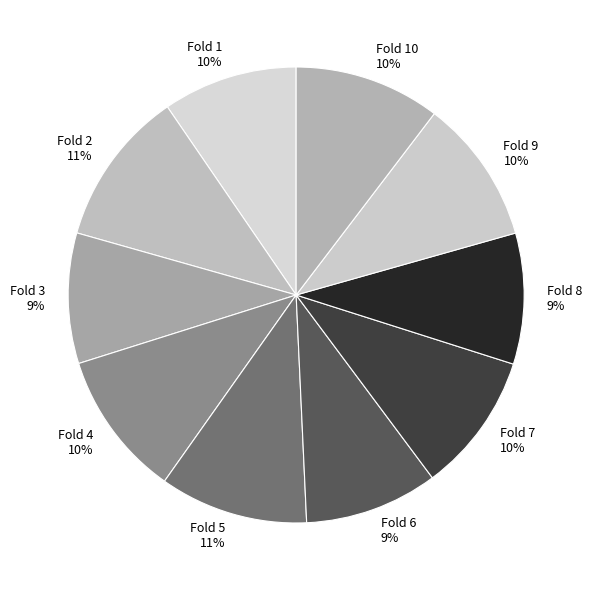

To the nearest percent, what percentage of the pie is Fold 10 10%?

10%